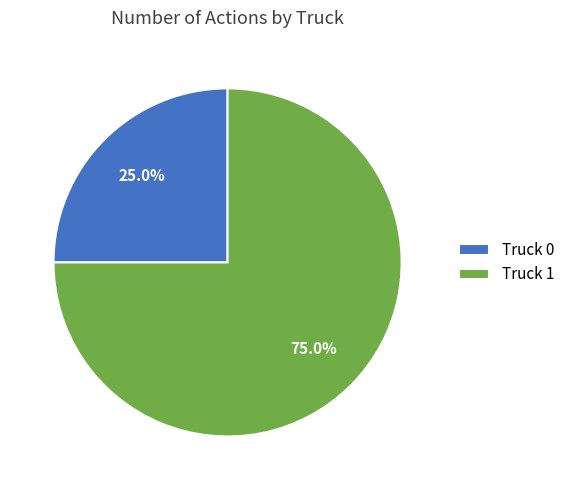

True or false: Truck 0 accounts for 37% of the total.

False